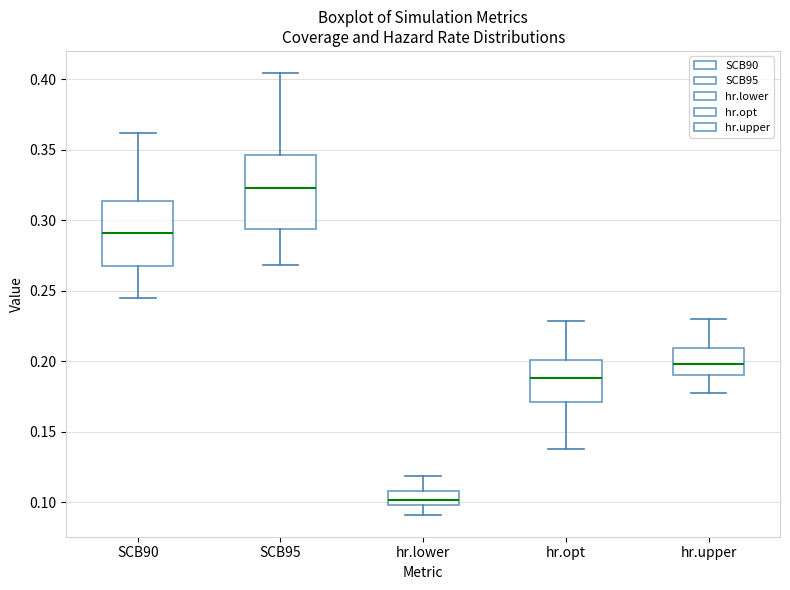

Which box is the tallest, from its lower edge to its upper edge?

SCB95